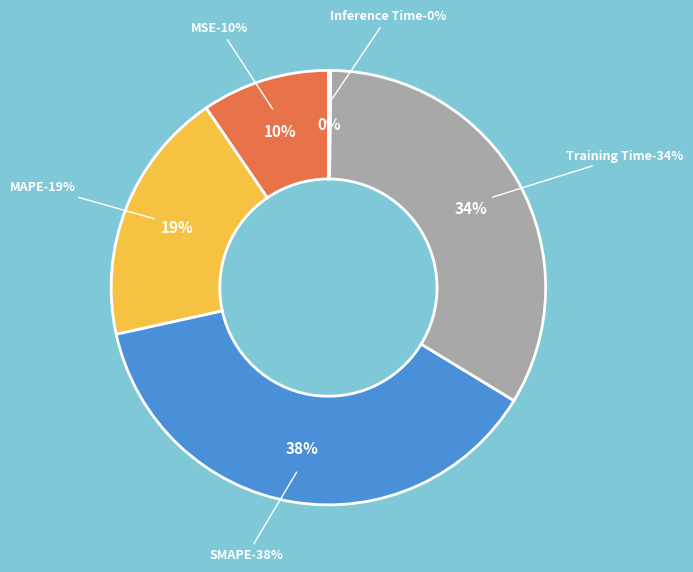

Combined, what portion of the pie is Training Time and Inference Time?

33.7%